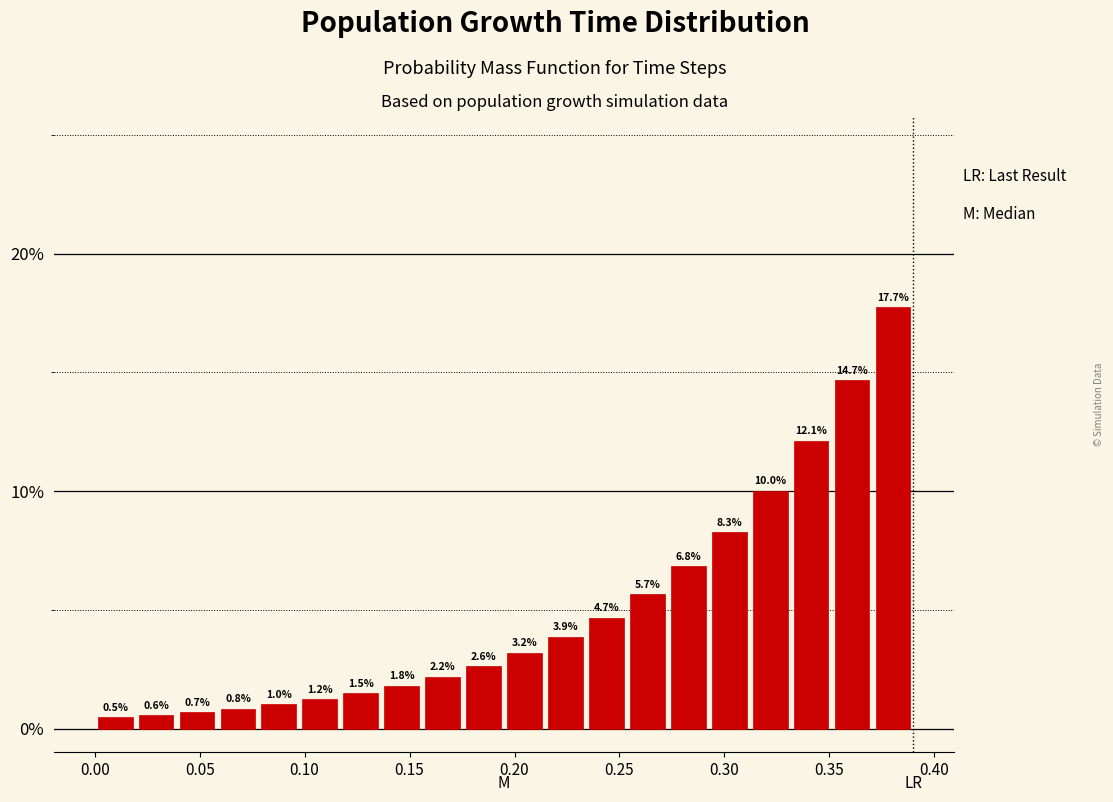

Read against the x-axis, roughly where is the centre of the tallest bar?

0.380